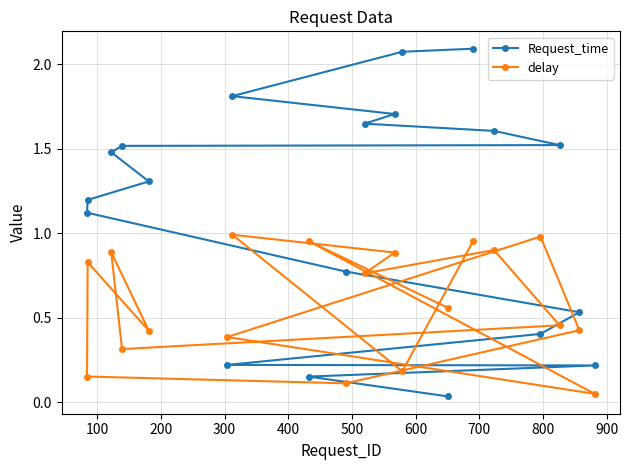

How many lines are shown in the chart?

2